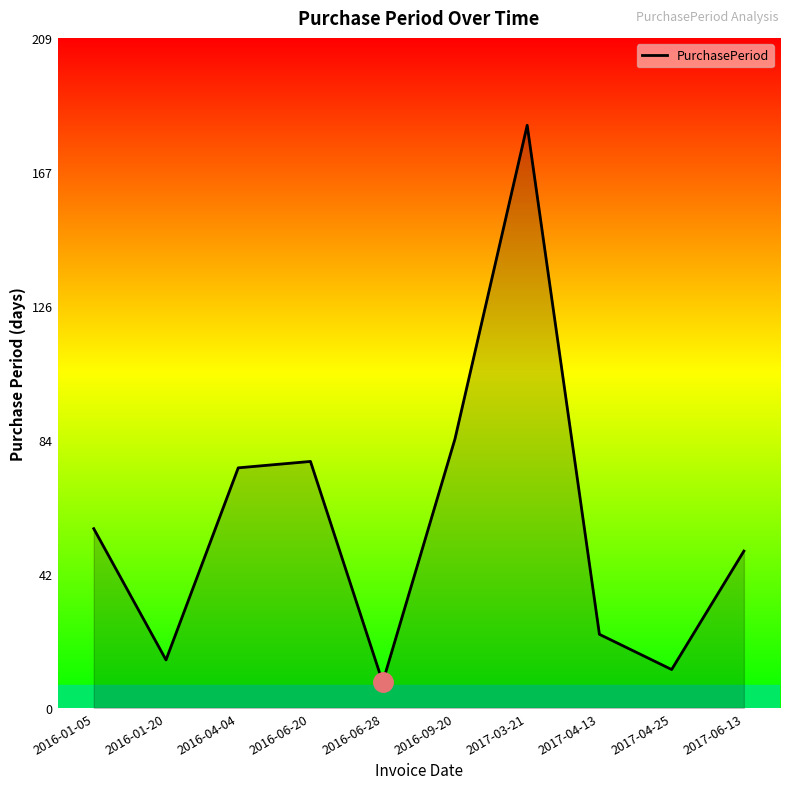

What is the change in value from 2016-09-20 to 2017-04-13?

-61